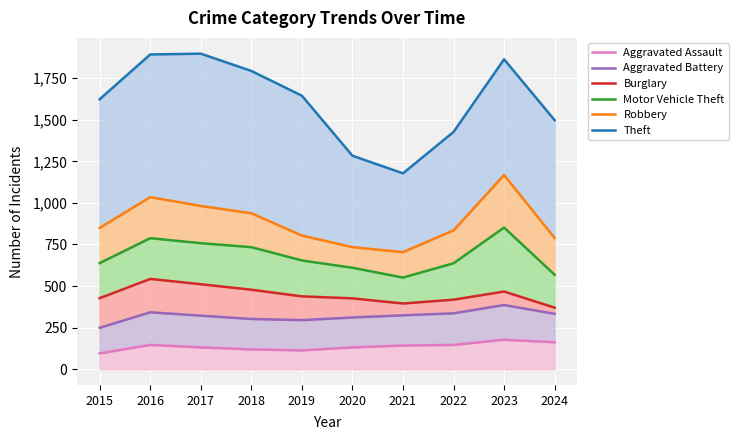

Between 2016 and 2021, which series saw the biggest shift?

Theft